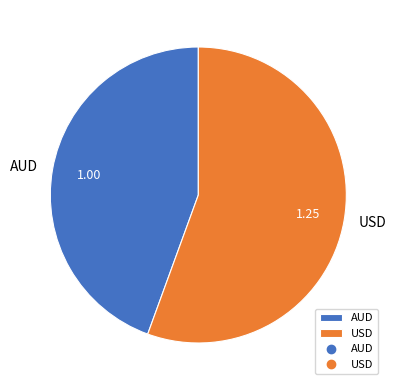

True or false: USD accounts for 56% of the total.

True